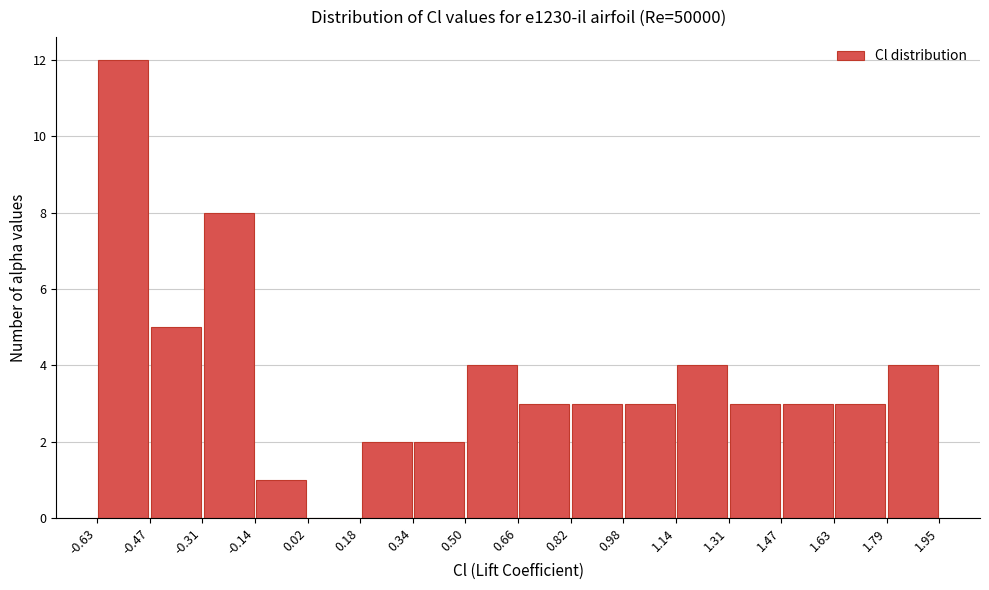

Reading left to right, list every bar in this chart as the range it spans on the x-axis followed by its height. The values are not printed on the chart, so give them approximately, as read against the axis.

-0.63 to -0.47: 12
-0.47 to -0.31: 5
-0.31 to -0.14: 8
-0.14 to 0.02: 1
0.02 to 0.18: 0
0.18 to 0.34: 2
0.34 to 0.50: 2
0.50 to 0.66: 4
0.66 to 0.82: 3
0.82 to 0.98: 3
0.98 to 1.14: 3
1.14 to 1.31: 4
1.31 to 1.47: 3
1.47 to 1.63: 3
1.63 to 1.79: 3
1.79 to 1.95: 4